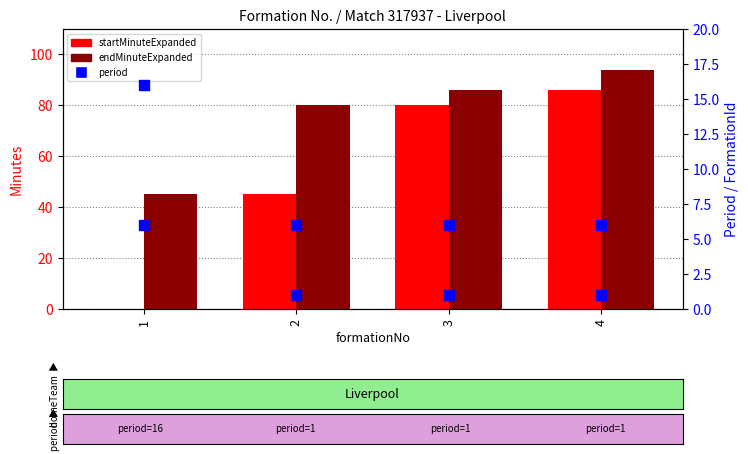

What is the total value across all series at 1?

61